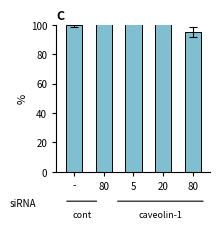

Read the value at 20.

110.2